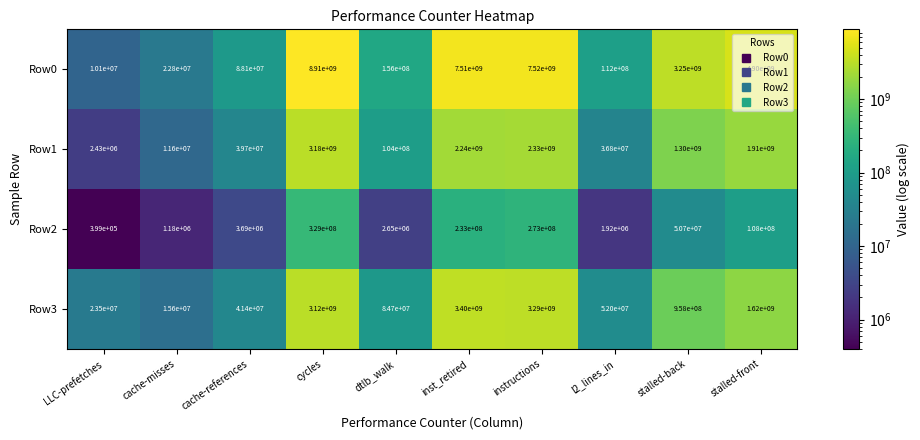

At which label is Row3 closest to 1707800000?

stalled-front